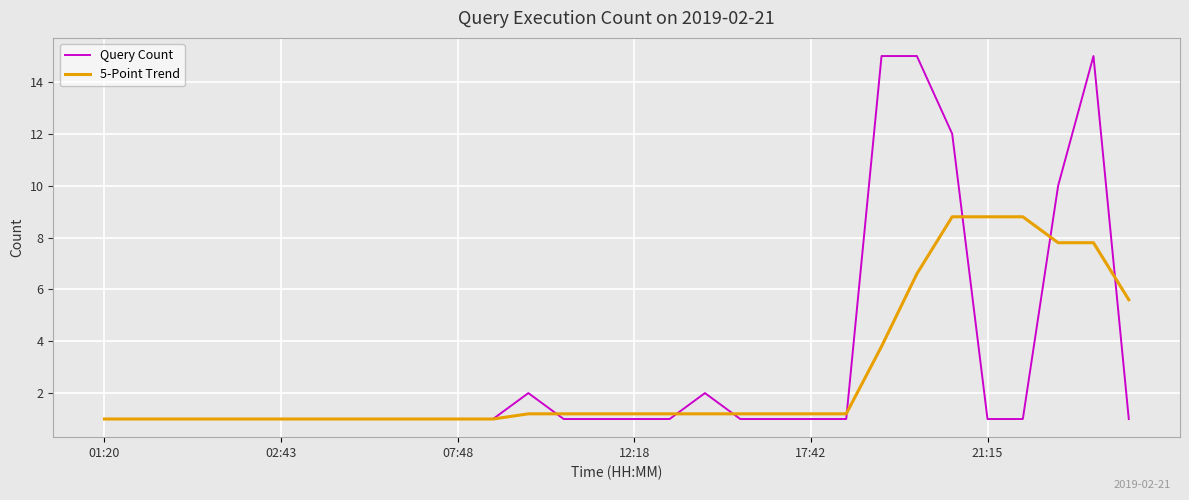

What is the maximum value shown in the chart?

15.0